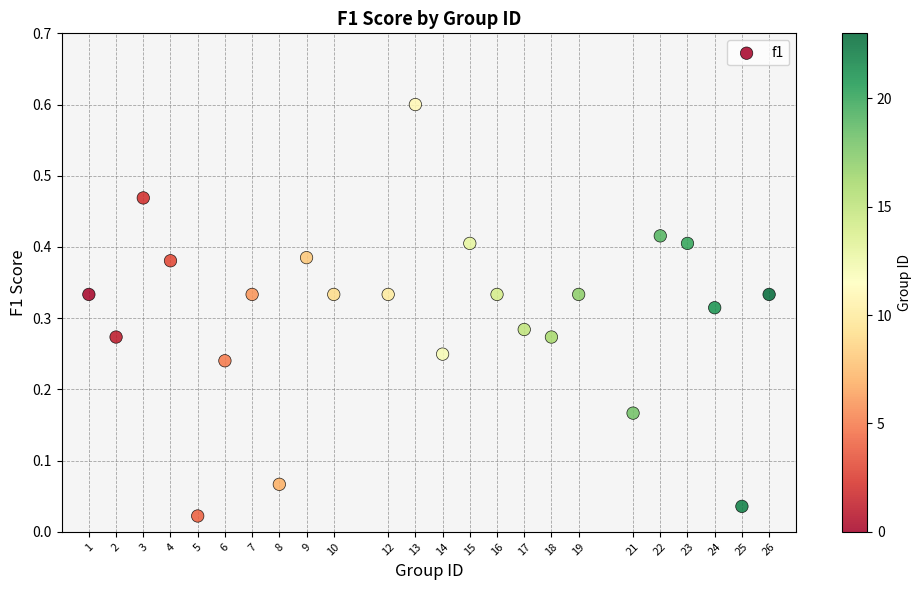

What is the range of Y values (max minus min)?

0.6